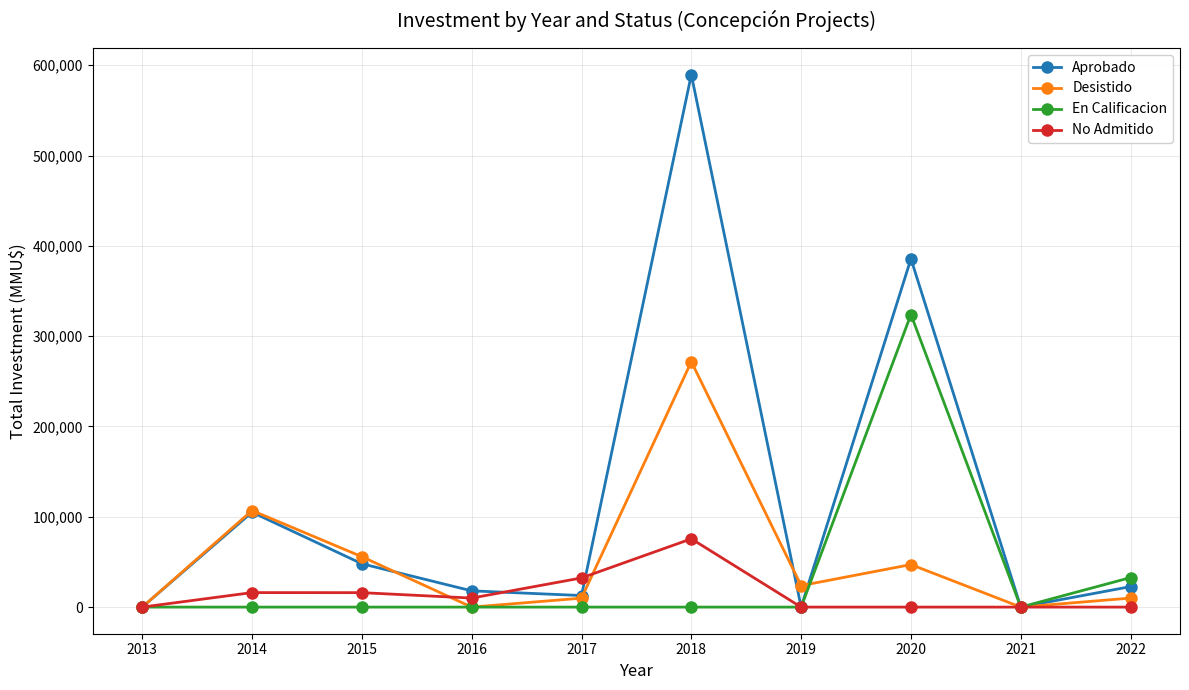

What is the greatest value displayed?

589610